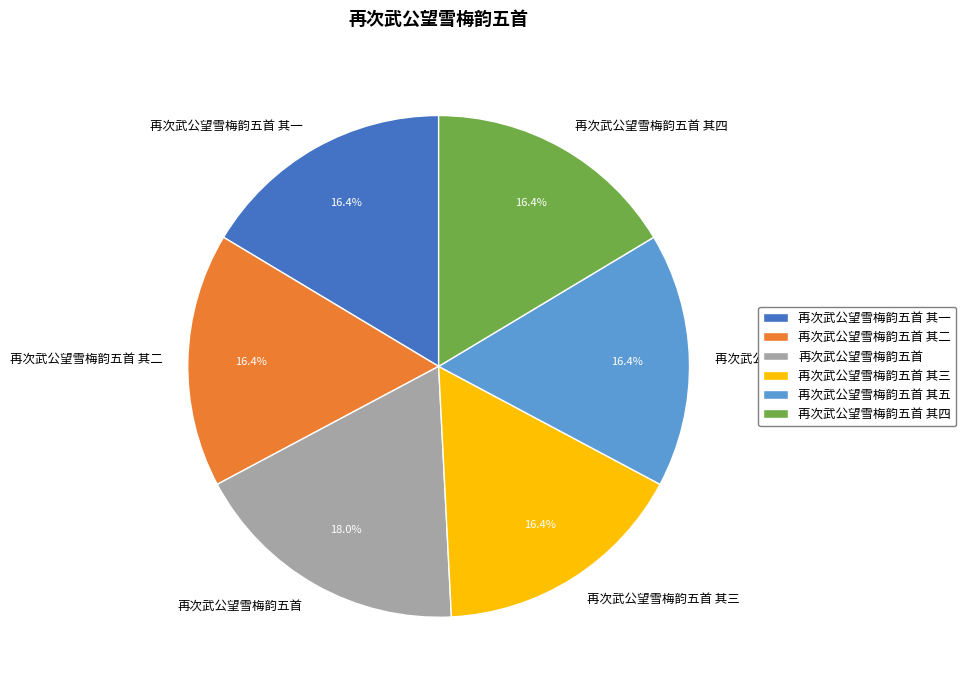

Between 再次武公望雪梅韵五首 其三 and 再次武公望雪梅韵五首, which is larger?

再次武公望雪梅韵五首